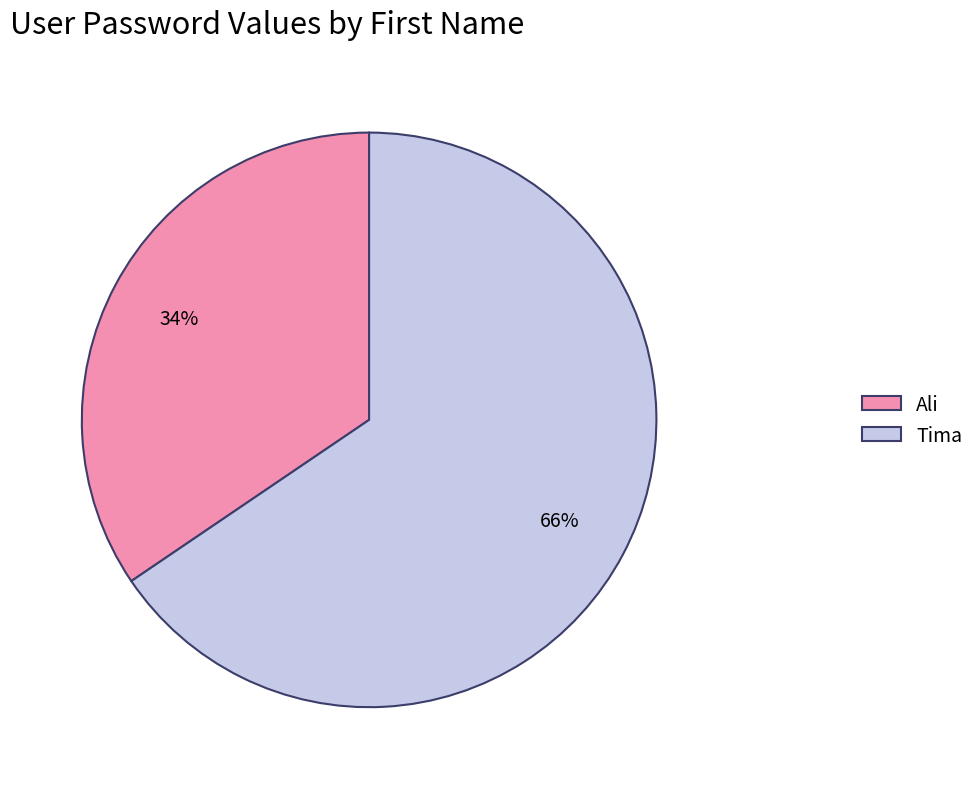

How many slices are in this pie chart?

2